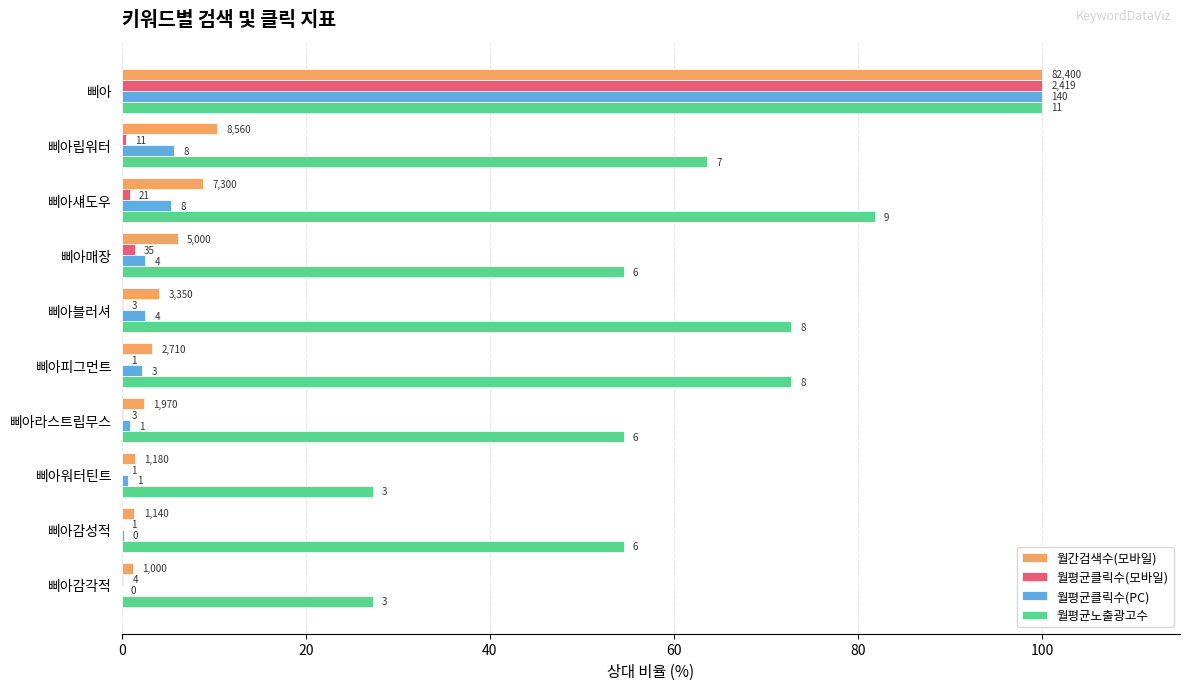

What are all the series names shown in the legend?

월간검색수(모바일), 월평균클릭수(모바일), 월평균클릭수(PC), 월평균노출광고수